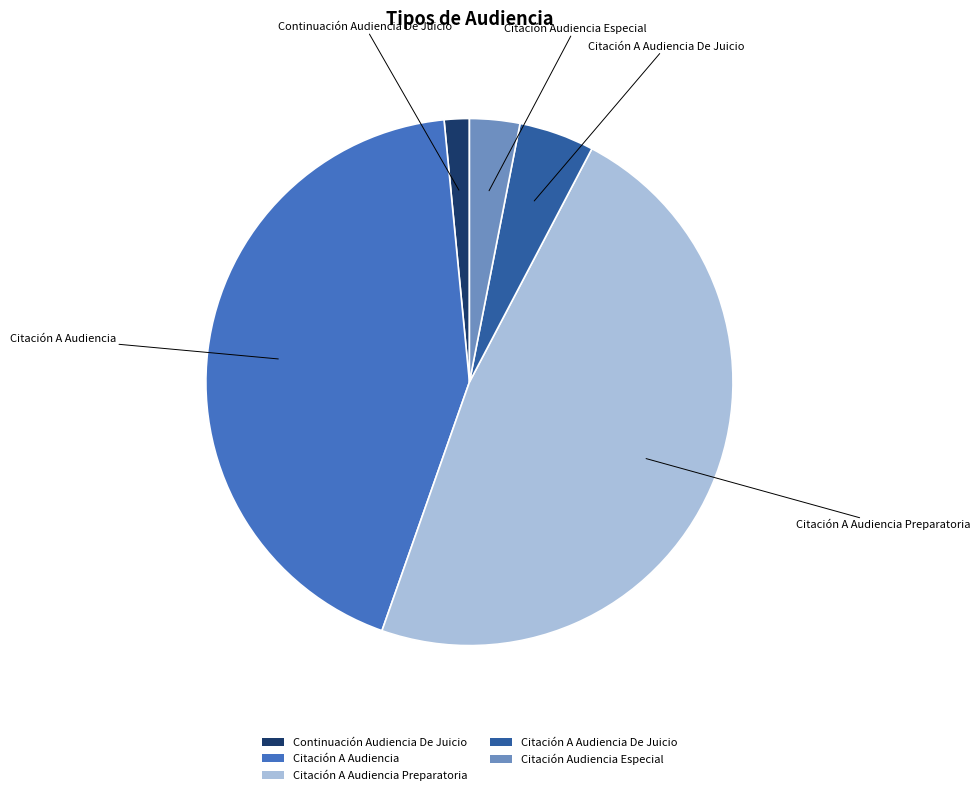

Is Continuación Audiencia De Juicio the majority of the pie?

No